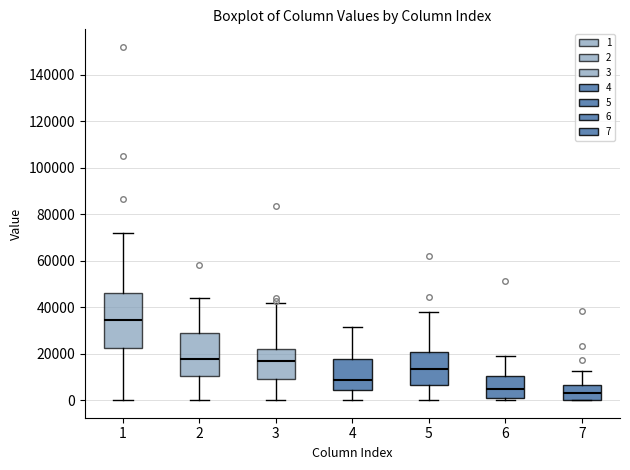

Reading left to right, transcribe this box plot: for each box, give where its median line is, the range the box spans, and where its two whiskers end, as read against the y-axis. The values are not printed on the chart, so give them approximately, as read against the axis.

1: median 34000, box 22000 to 46000, whiskers 0 to 72000
2: median 18000, box 10000 to 28000, whiskers 0 to 44000
3: median 16000, box 10000 to 22000, whiskers 0 to 42000
4: median 8000, box 4000 to 18000, whiskers 0 to 32000
5: median 14000, box 6000 to 20000, whiskers 0 to 38000
6: median 4000, box 0 to 10000, whiskers 0 (just below the box's lower edge) to 18000
7: median 4000, box 0 to 6000, whiskers 0 to 12000